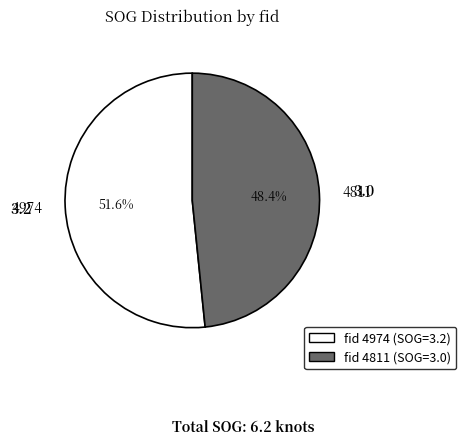

What portion of the pie excludes 4974?

48.4%